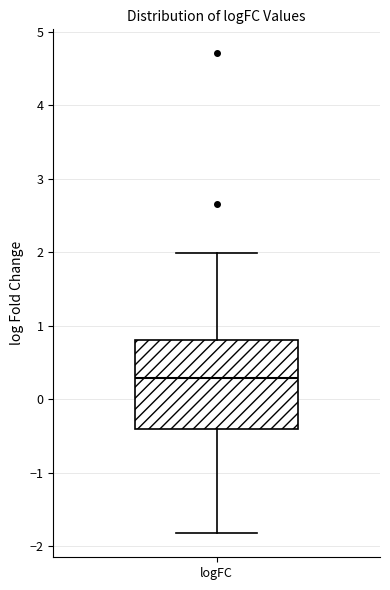

Read this box plot against the y-axis: the position of the median line, the range covered by the box, and the ends of both whiskers. The values are not printed on the chart, so give them approximately, as read against the axis.

median 0.3, box -0.4 to 0.8, whiskers -1.8 to 2.0